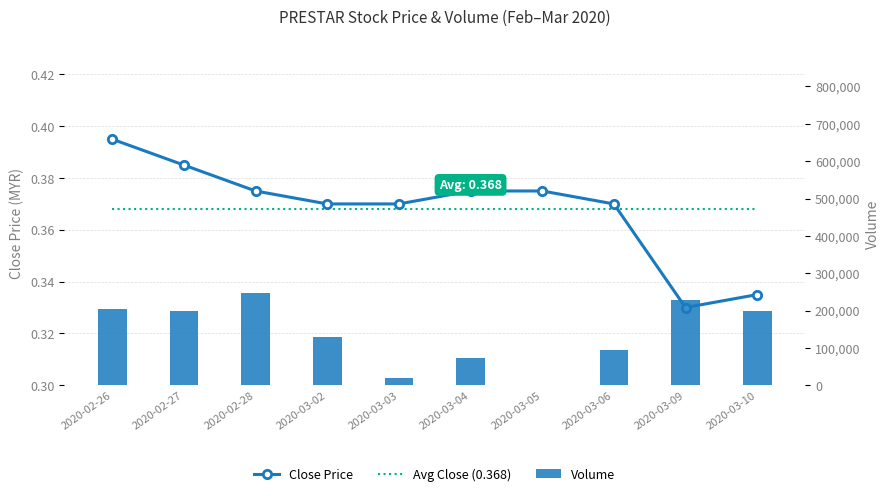

At 2020-03-05, list the series in order from smallest to largest.

Volume, Avg Close (0.368), Close Price